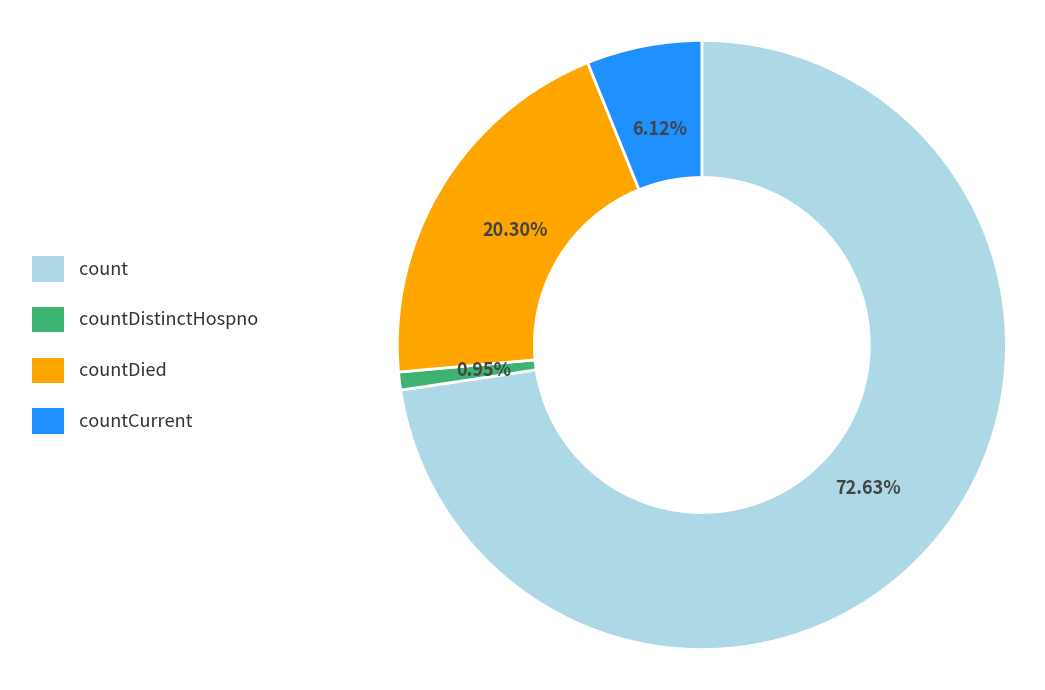

To the nearest percent, what is the difference between the countDied and countCurrent slice percentages?

14%